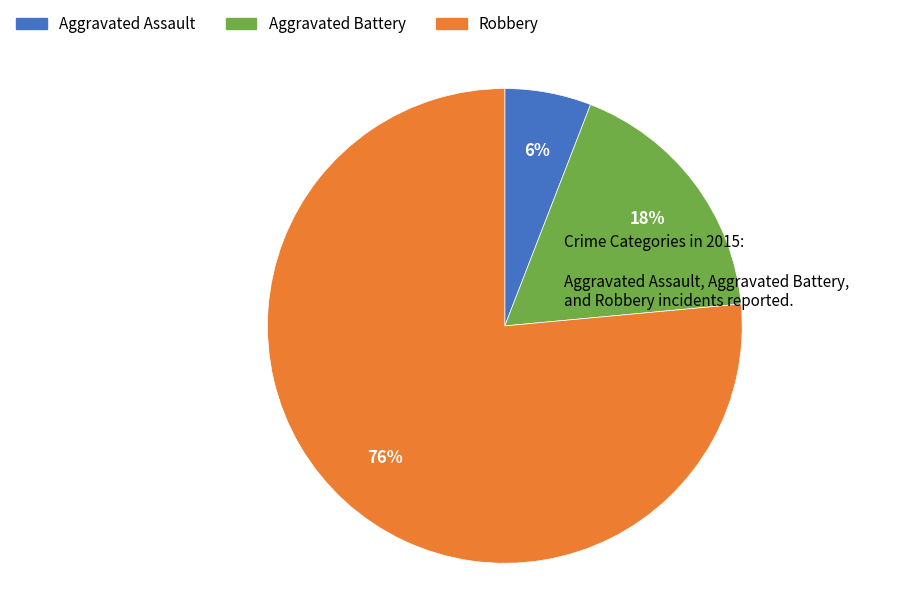

To the nearest percent, what percentage of the pie is Aggravated Battery?

18%